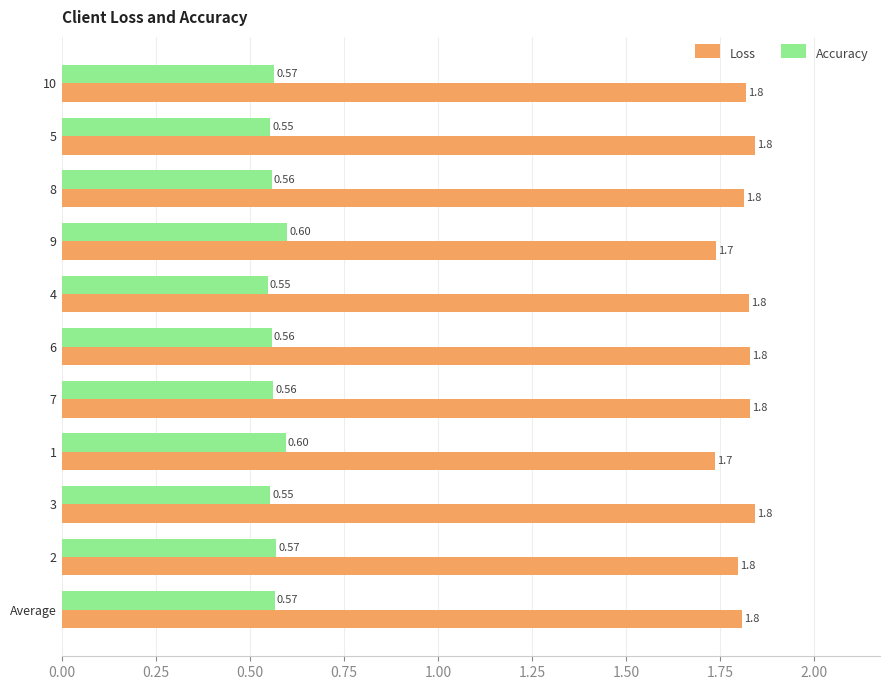

At how many categories does at least one series exceed 1?

11